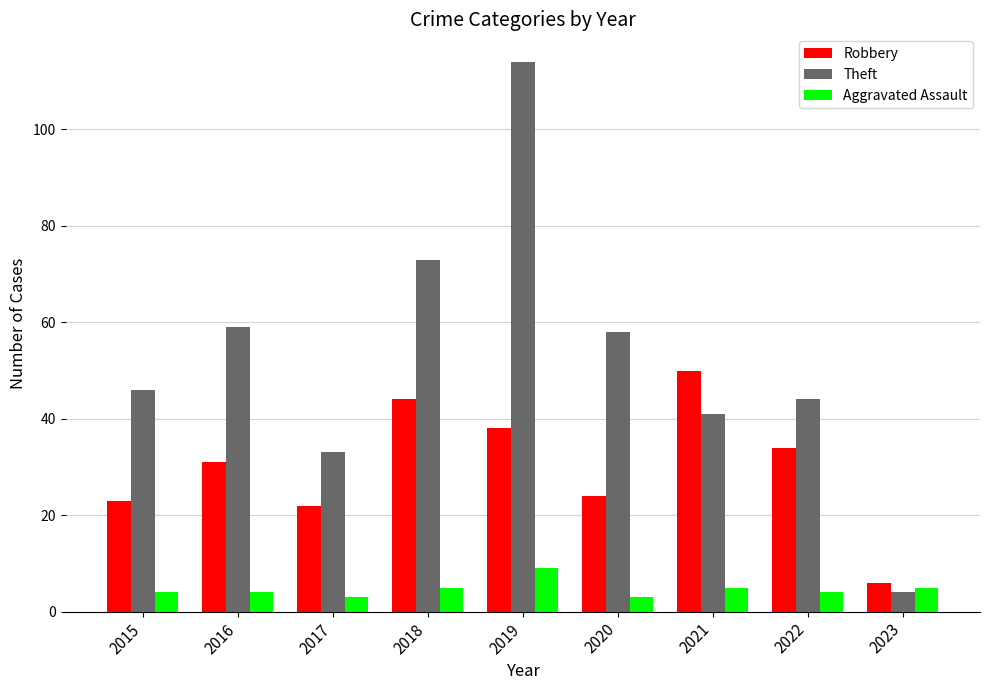

Which series has the widest spread of values?

Theft